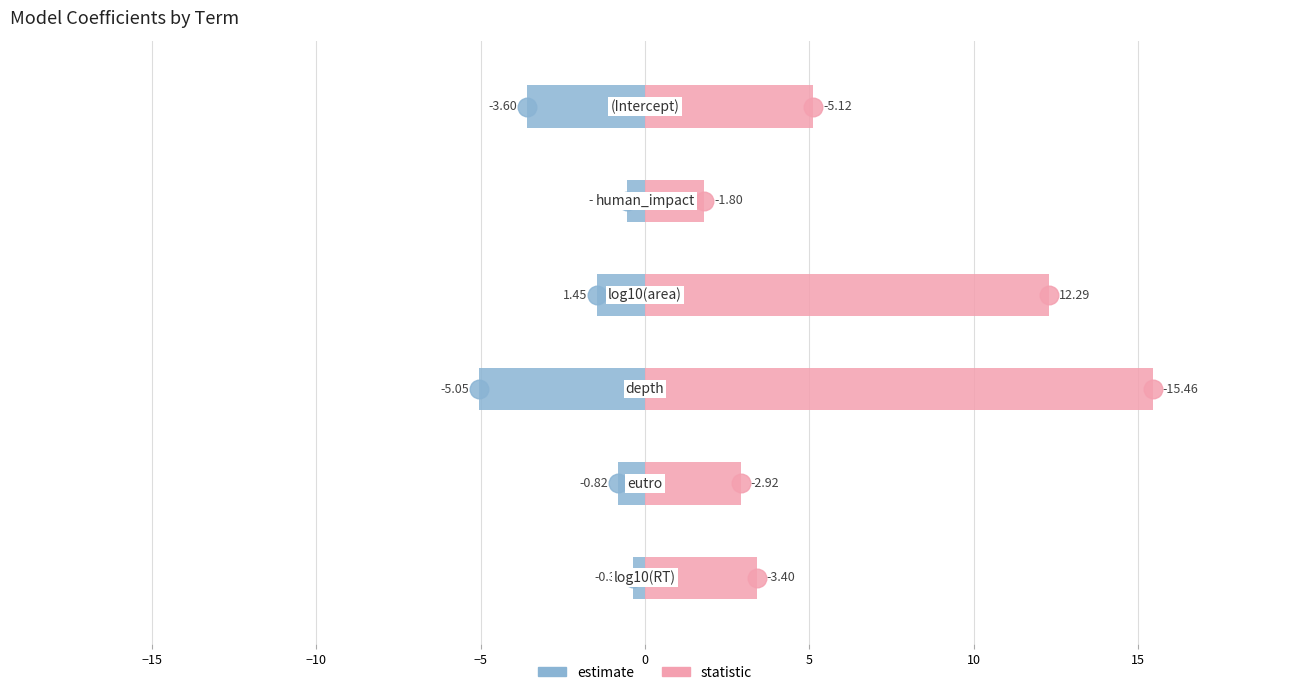

Which series contains the lowest Y value?

estimate